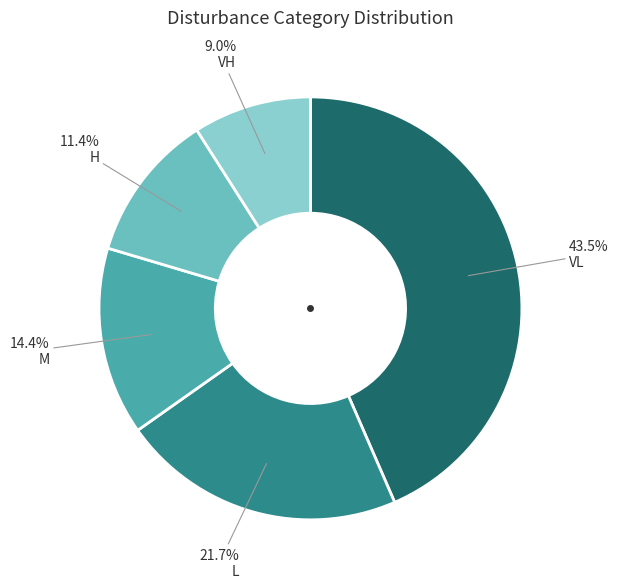

Is there any slice that represents more than half of the pie?

No